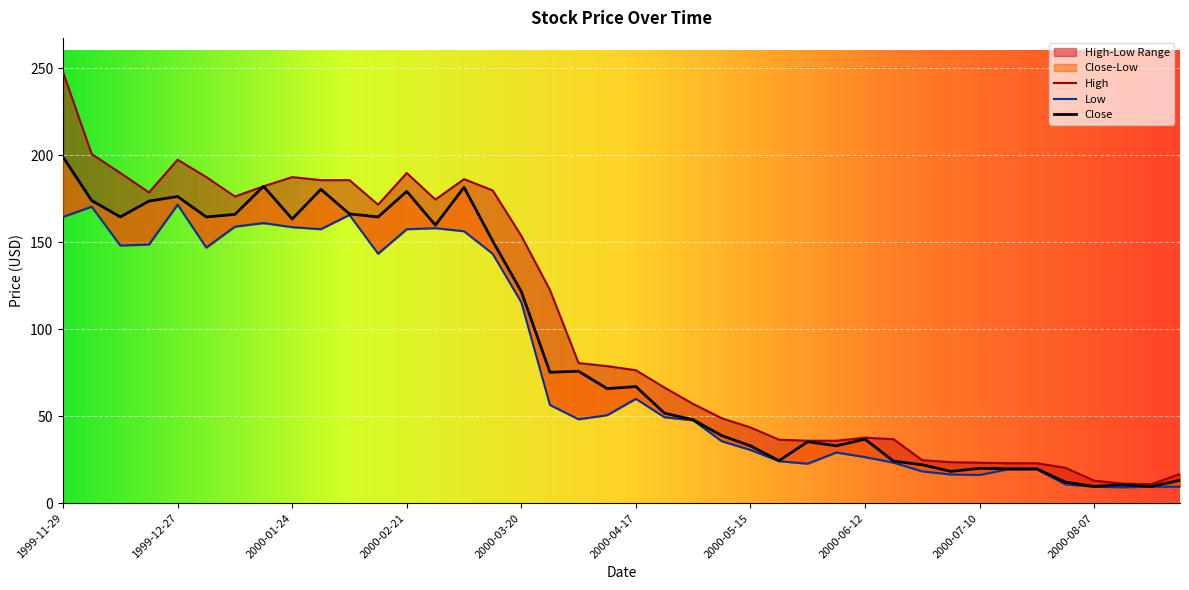

What is the minimum value shown in the chart?

9.0